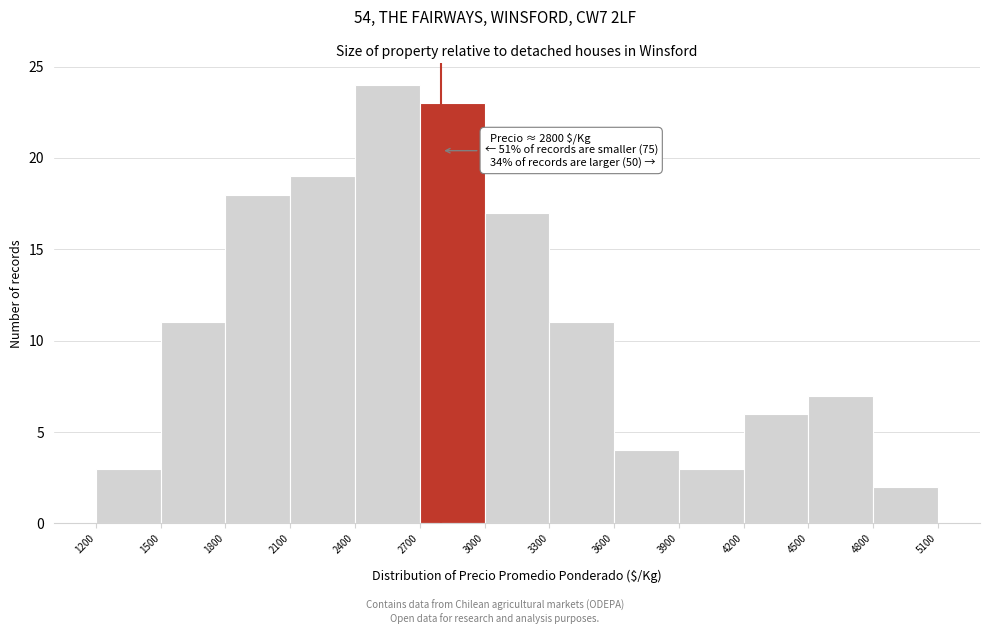

Which range on the x-axis has the tallest bar?

2400 to 2700